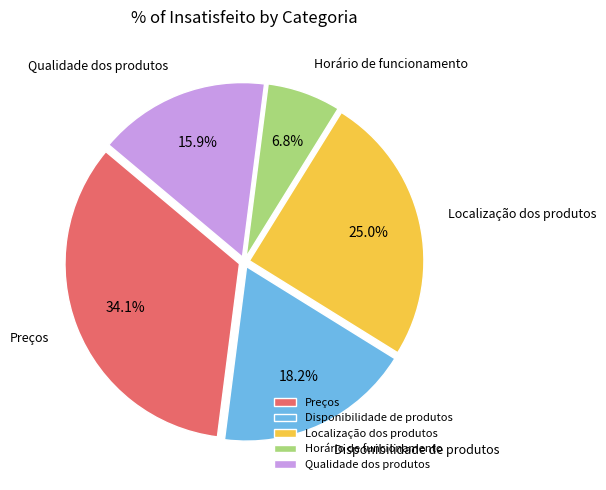

Between Disponibilidade de produtos and Localização dos produtos, which is larger?

Localização dos produtos